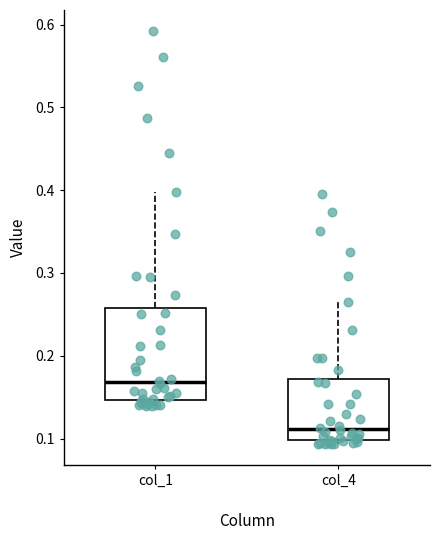

Which box's median line is the lowest?

col_4